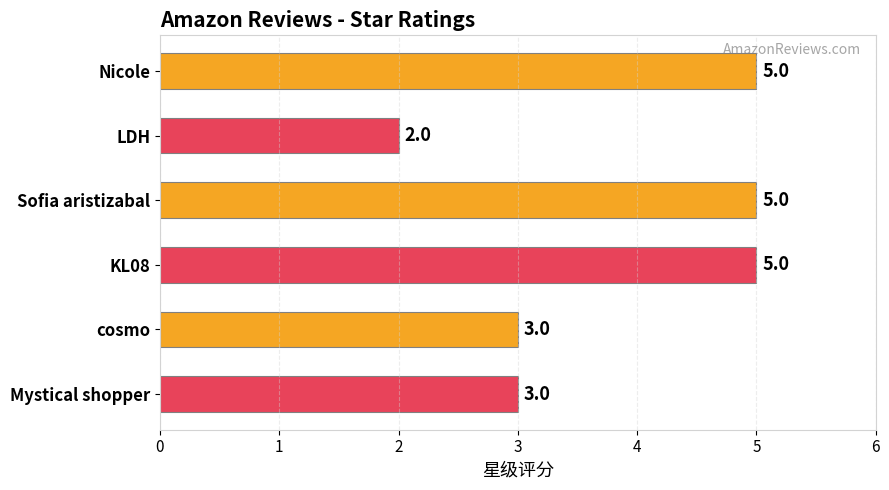

What is the ratio of the value at LDH to the value at Nicole?

0.4